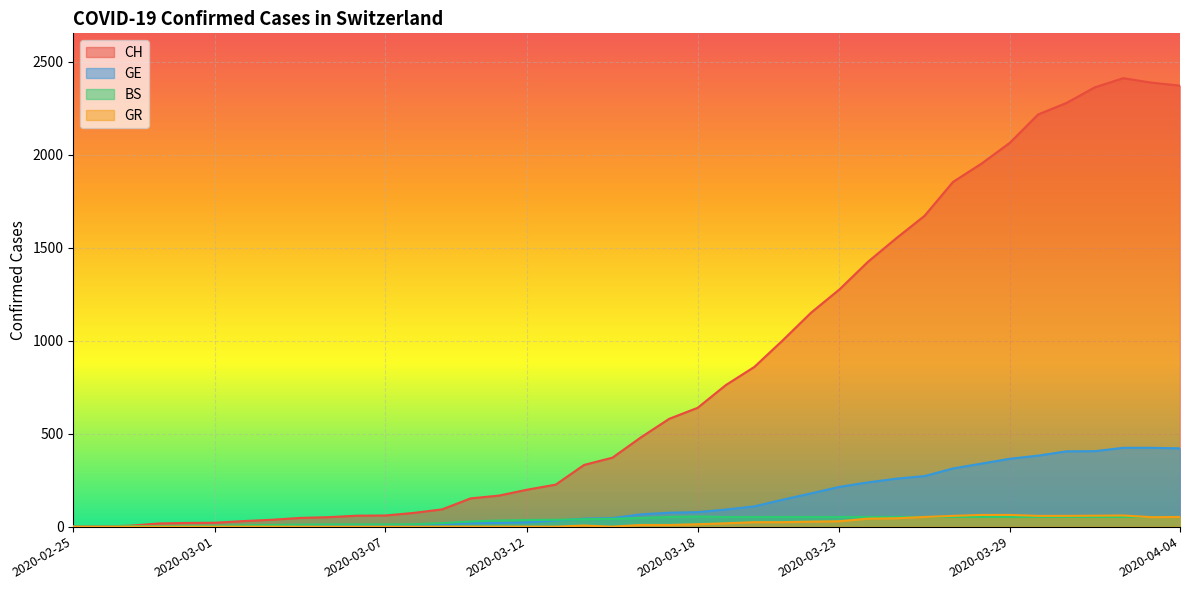

Is the value of GR at 2020-03-02 greater than the value of CH at 2020-03-12?

No